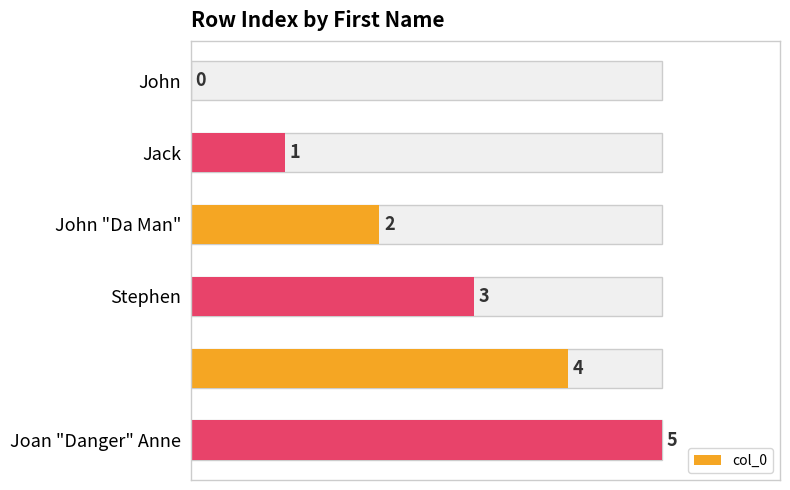

True or false: the data shows 2 at John "Da Man".

True